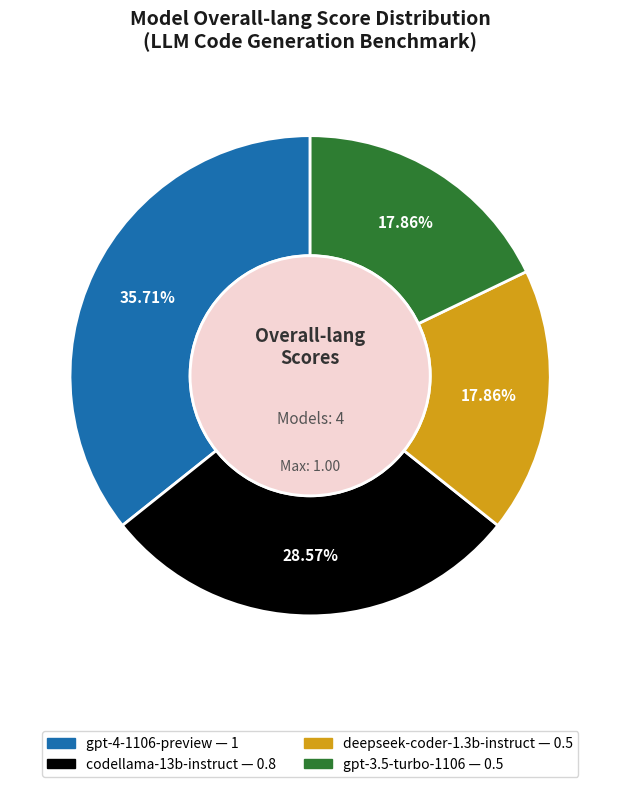

Do codellama-13b-instruct and gpt-3.5-turbo-1106 together represent more than half of the pie?

No